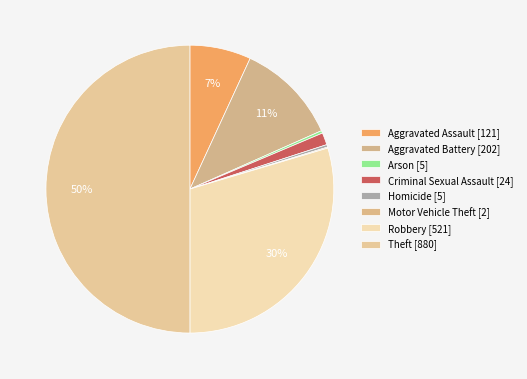

What is the total percentage of Theft and Aggravated Assault?

56.9%